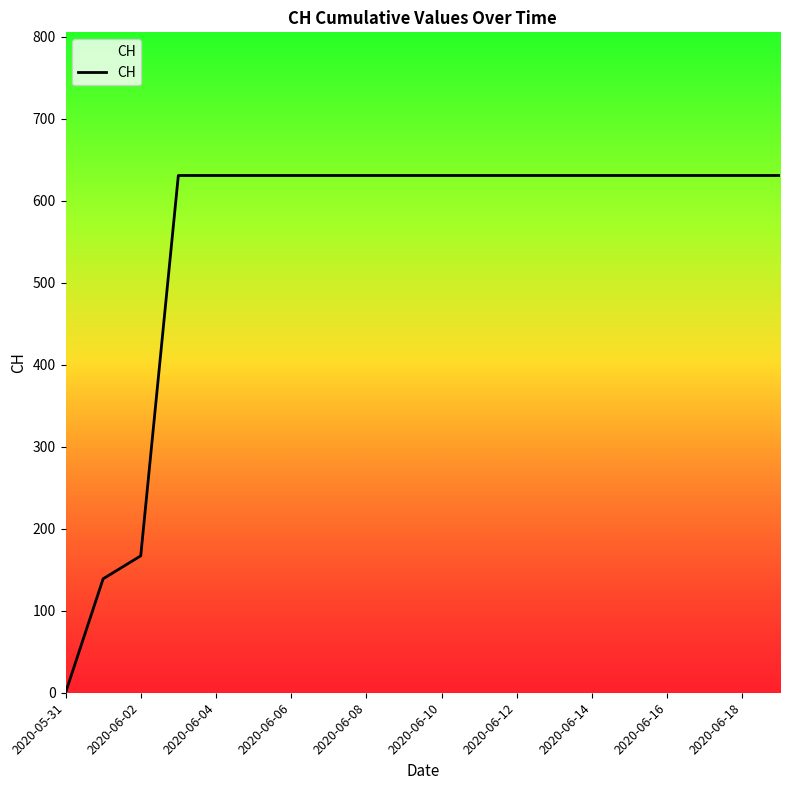

What is the maximum value shown in the chart?

631